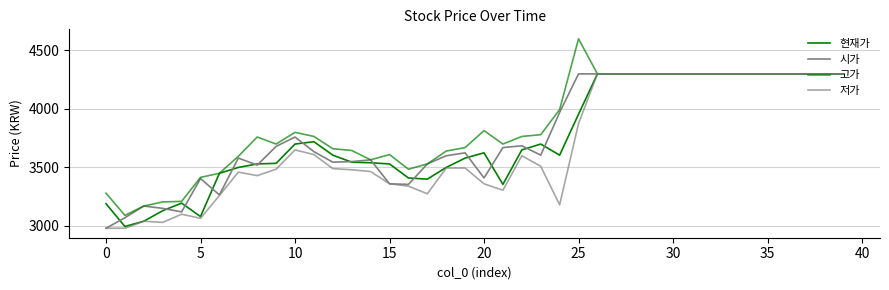

How many lines are shown in the chart?

4